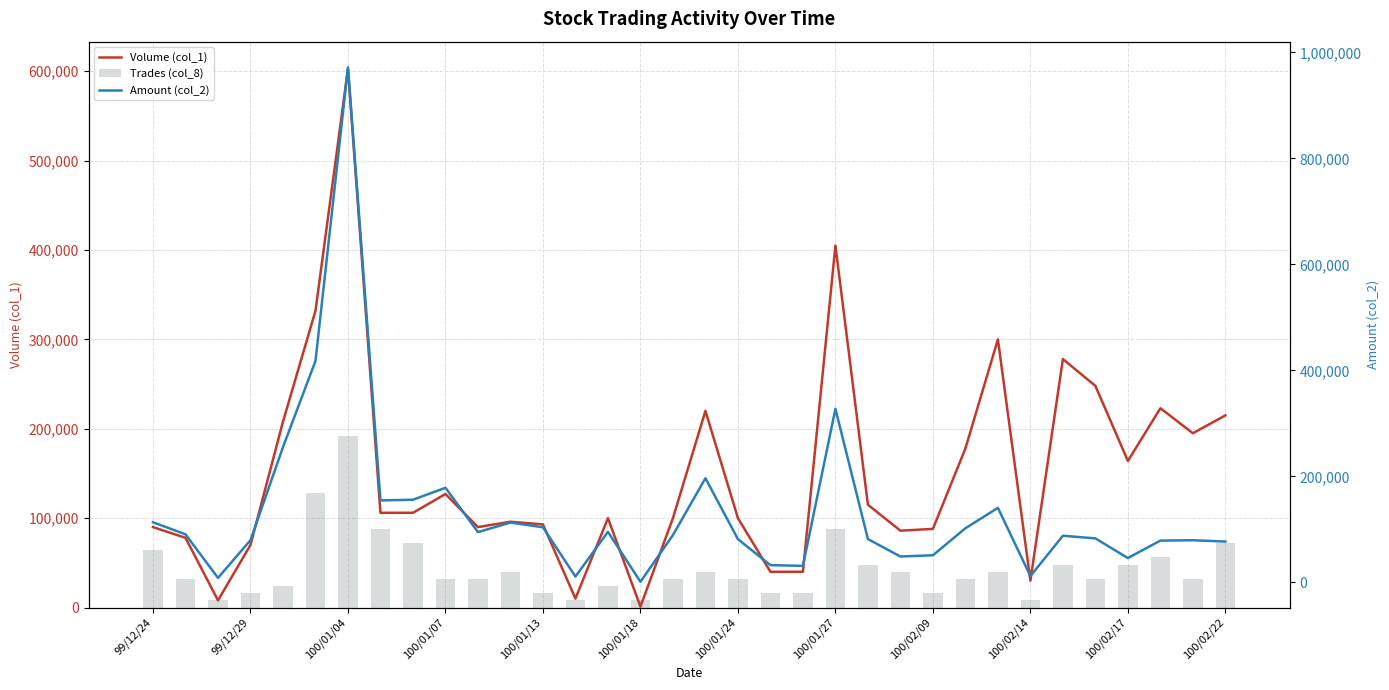

What are all the series names shown in the legend?

Volume (col_1), Trades (col_8), Amount (col_2)